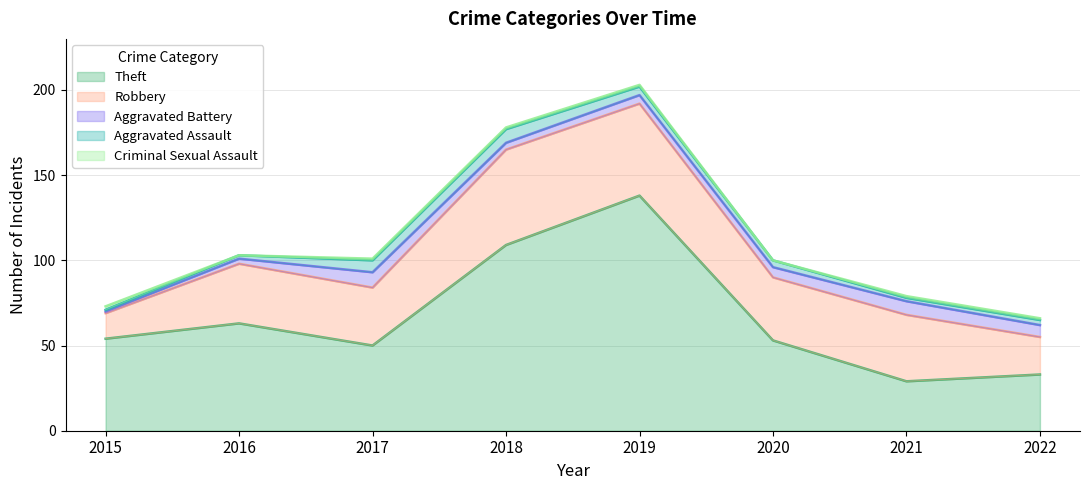

Reading left to right, extract all data points from this chart.

Theft: 2015=54	2016=63	2017=50	2018=109	2019=138	2020=53	2021=29	2022=33
Robbery: 2015=15	2016=35	2017=34	2018=56	2019=54	2020=37	2021=39	2022=22
Aggravated Battery: 2015=1	2016=3	2017=9	2018=4	2019=5	2020=6	2021=8	2022=7
Aggravated Assault: 2015=1	2016=2	2017=7	2018=8	2019=5	2020=4	2021=2	2022=3
Criminal Sexual Assault: 2015=2	2016=0	2017=1	2018=1	2019=1	2020=0	2021=1	2022=1